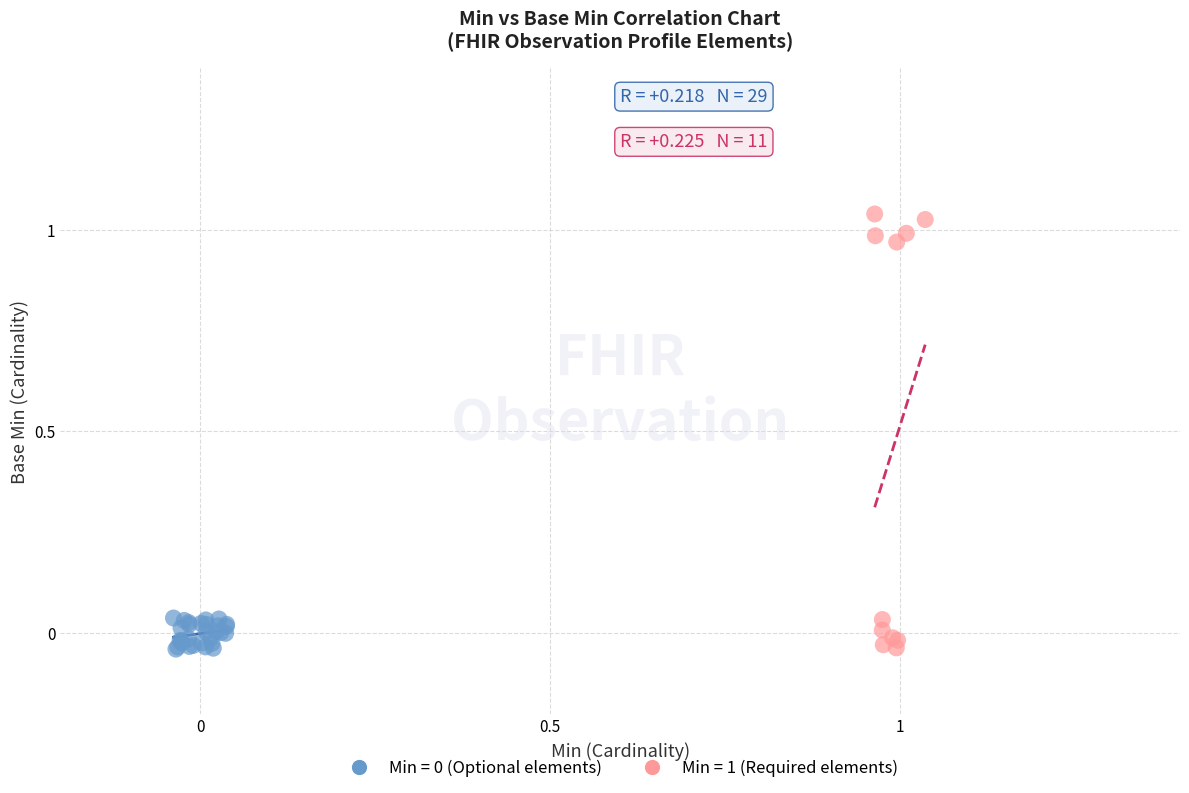

Which series has the widest spread of Y values?

Min = 1 (Required elements)